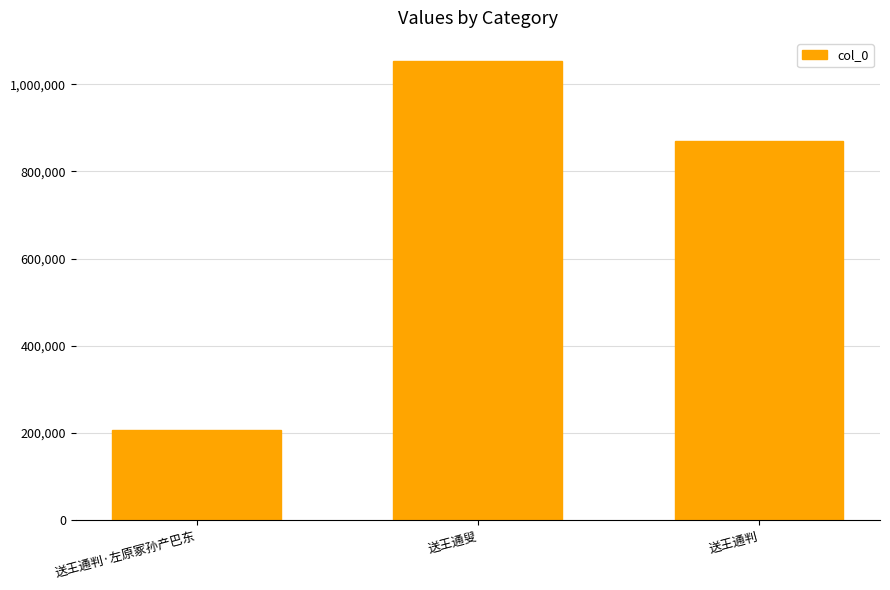

What position from the left is 送王通判?

3